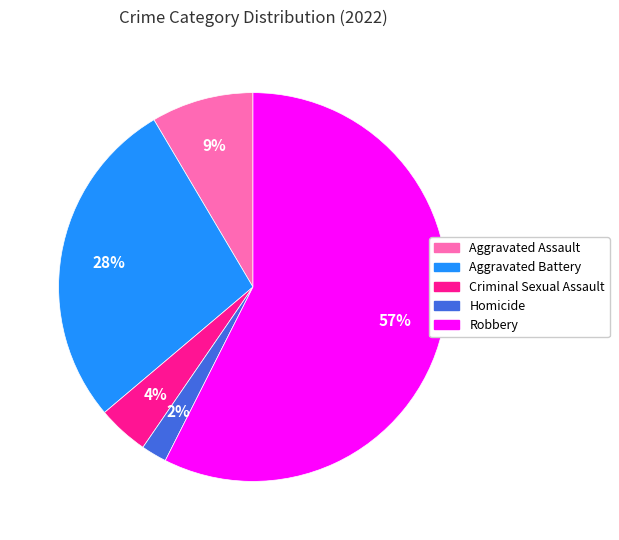

Does Robbery represent more than half of the total?

Yes